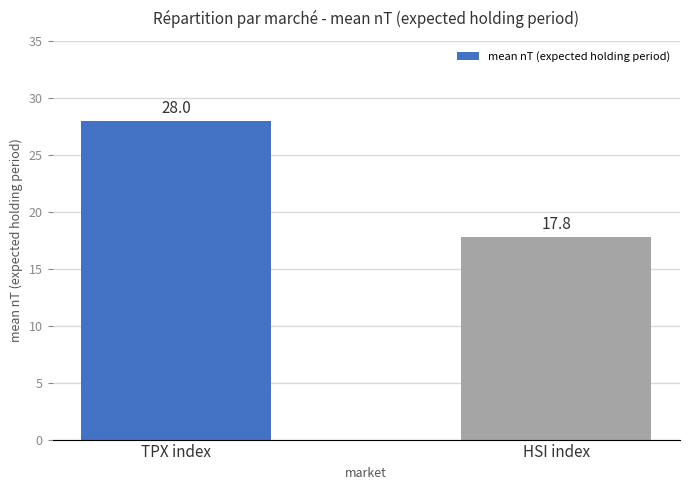

Approximately how many times larger is the value at HSI index compared to TPX index?

0.6